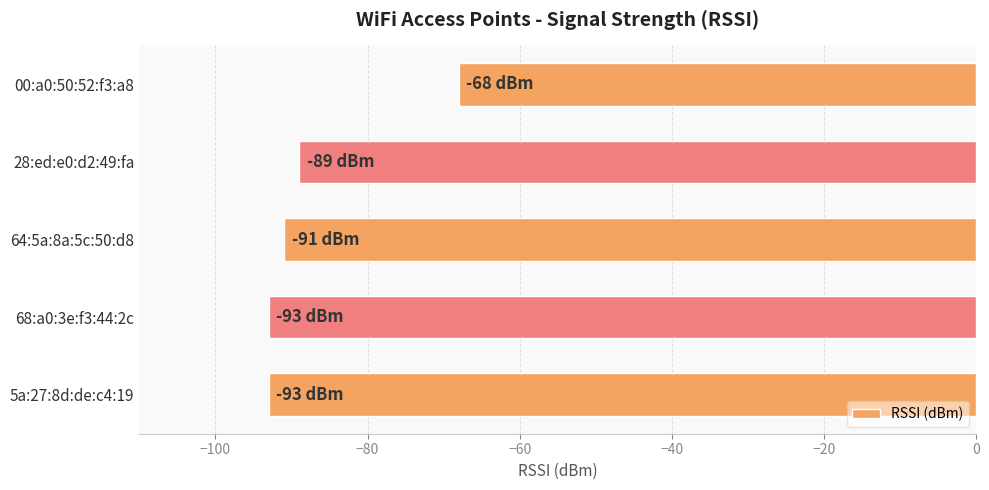

Where is the data nearest to the value -80?

28:ed:e0:d2:49:fa